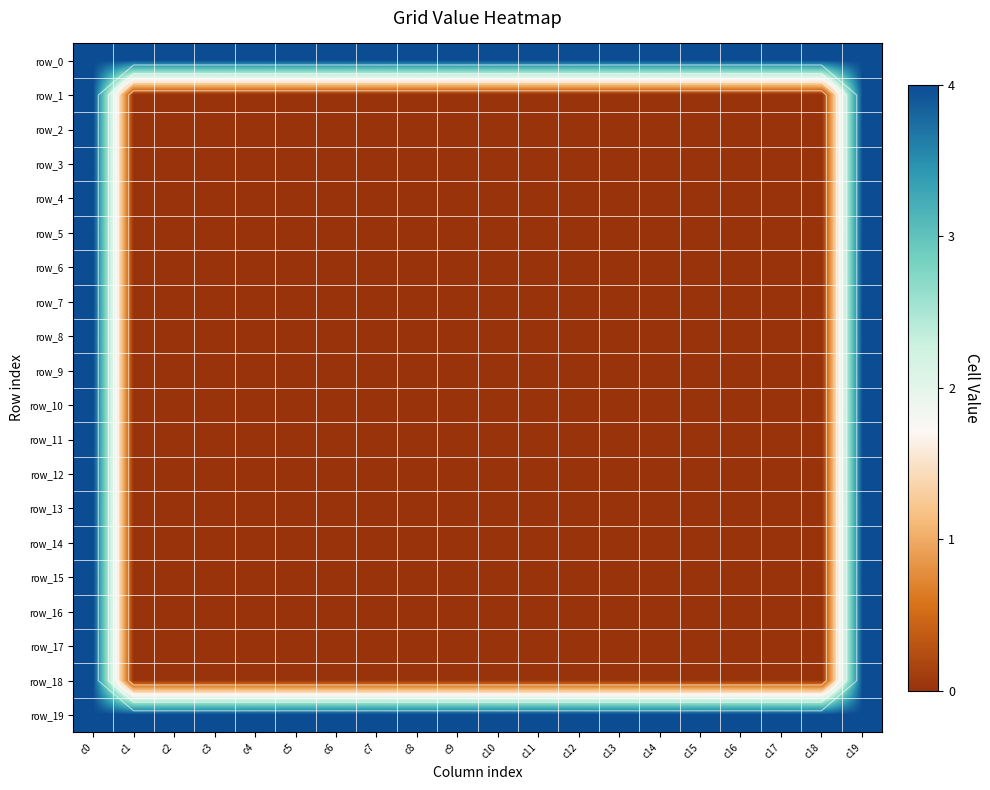

True or false: row_8 has a value of -2 at c10.

False